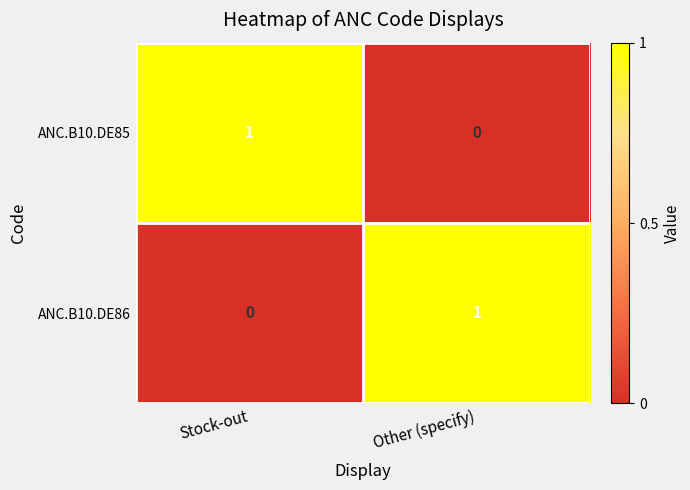

At which label is ANC.B10.DE86 closest to 0?

Stock-out